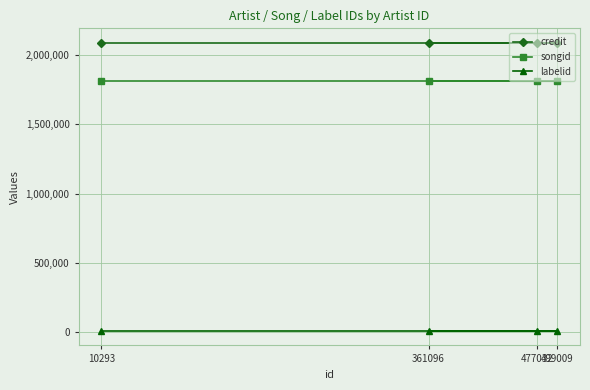

Which series has the widest spread of values?

credit